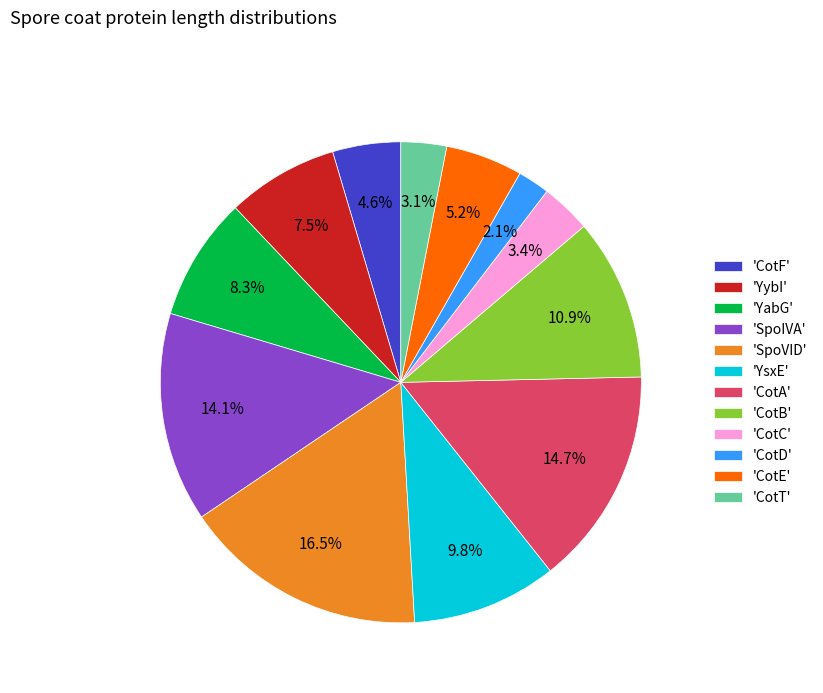

What is the largest slice in the pie chart?

'SpoVID'